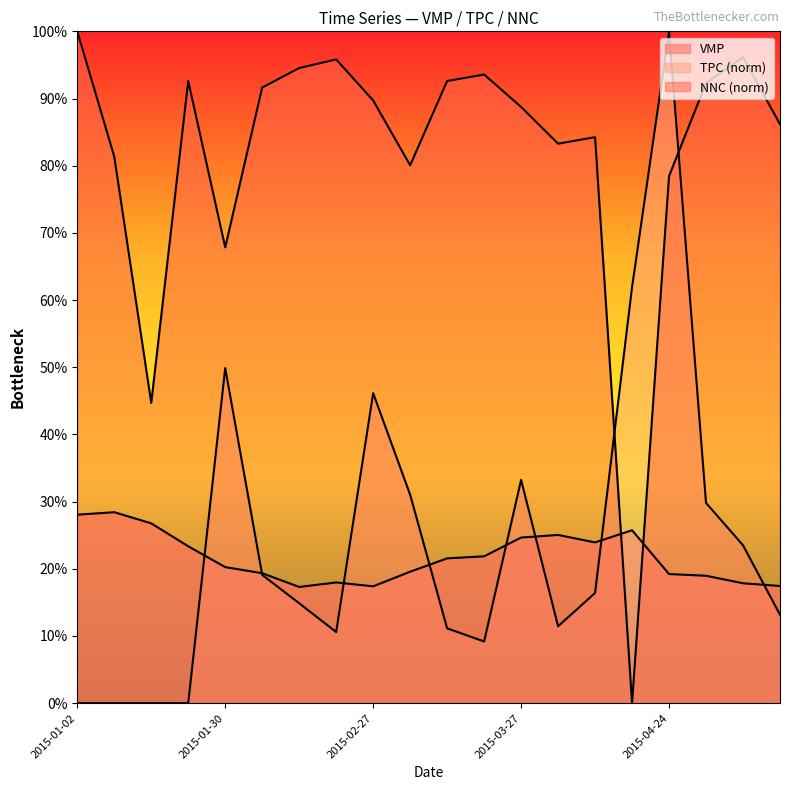

What are all the series names shown in the legend?

VMP, TPC, NNC